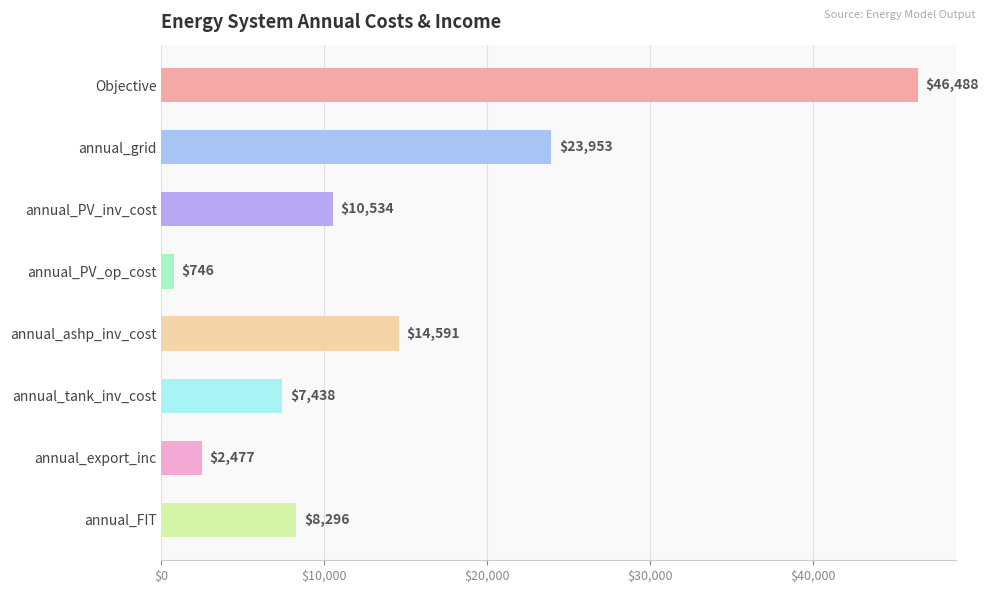

At which label is the value closest to 23616?

annual_grid